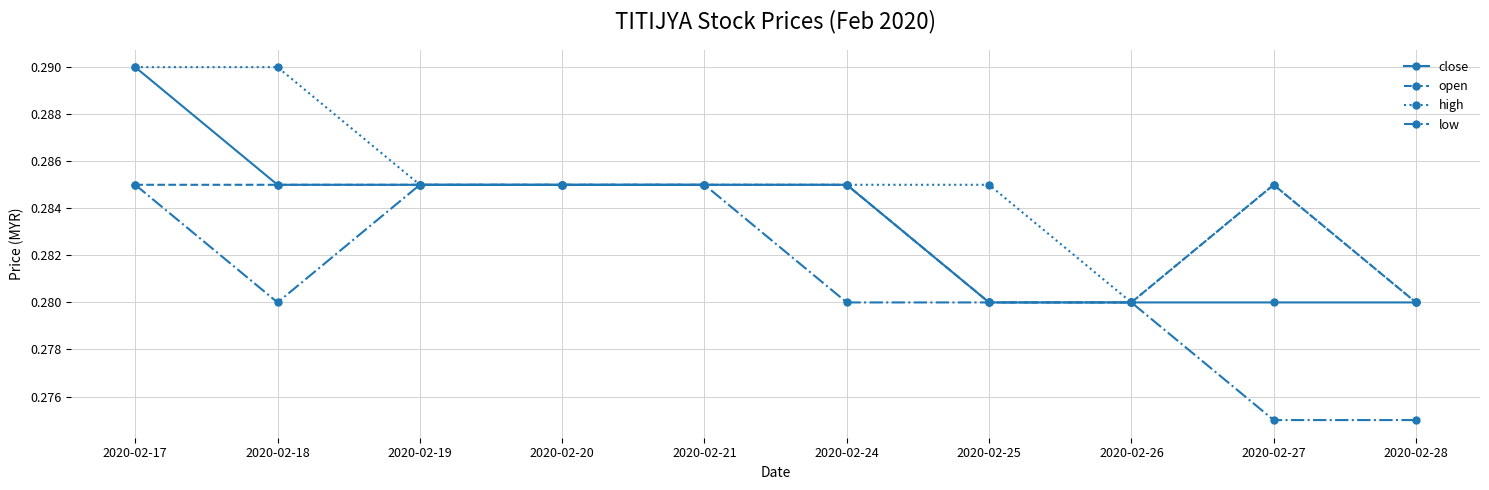

Is it true that close equals 0.5 at 2020-02-27?

False